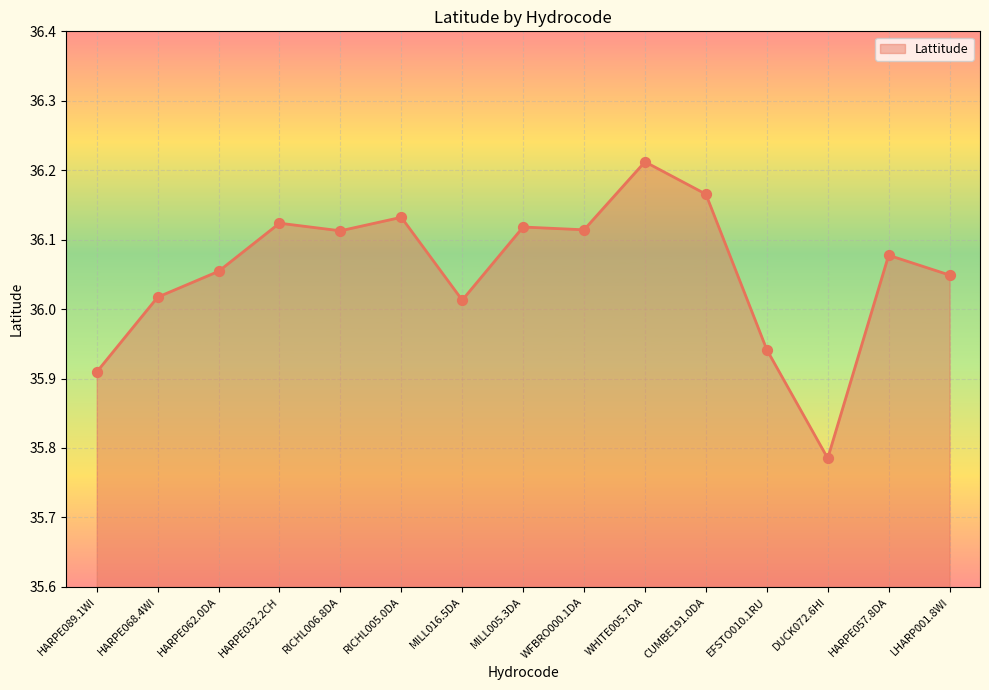

What is the change in value from HARPE032.2CH to LHARP001.8WI?

-0.1